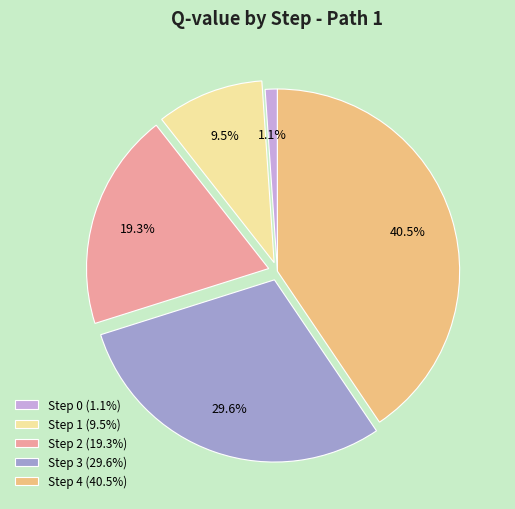

Which has a higher value, Step 0 (1.1%) or Step 2 (19.3%)?

Step 2 (19.3%)